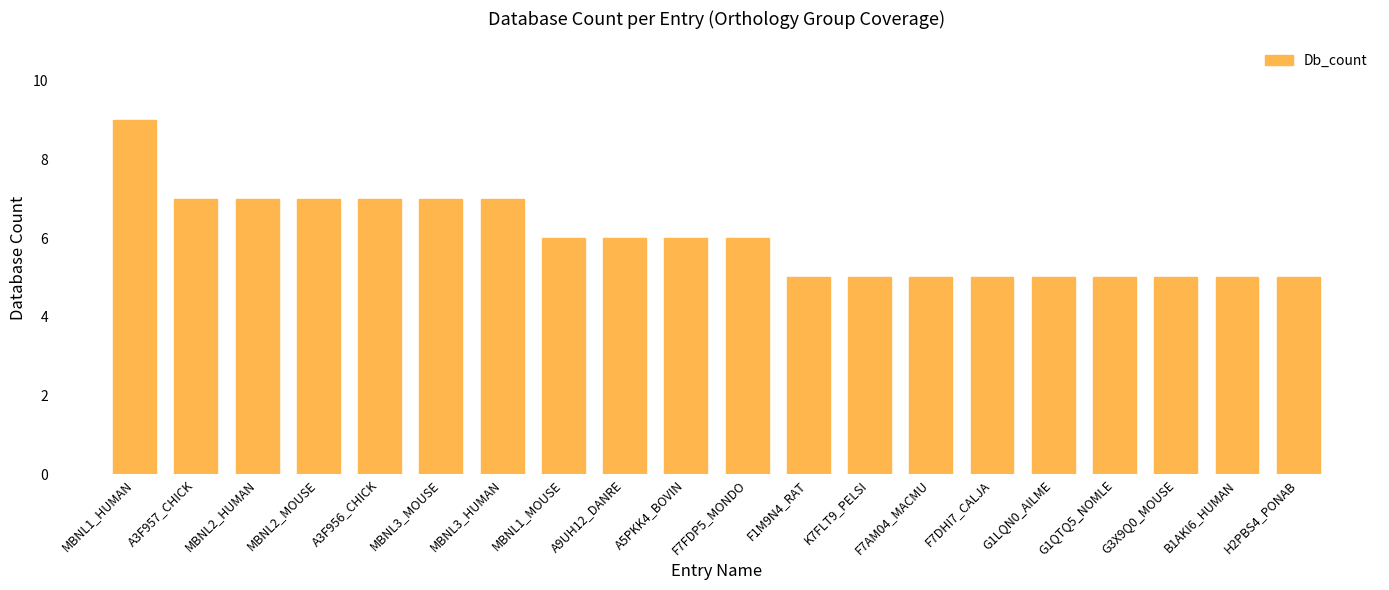

The value at G1QTQ5_NOMLE is 9. True or false?

False